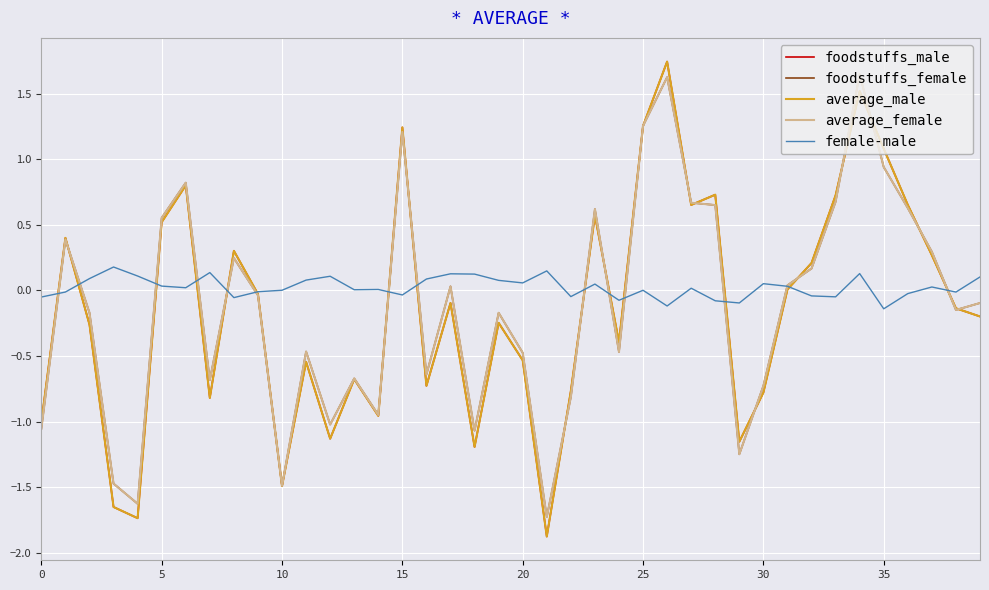

In female-male, how many points are lower than both neighbors (excluding endpoints)?

12